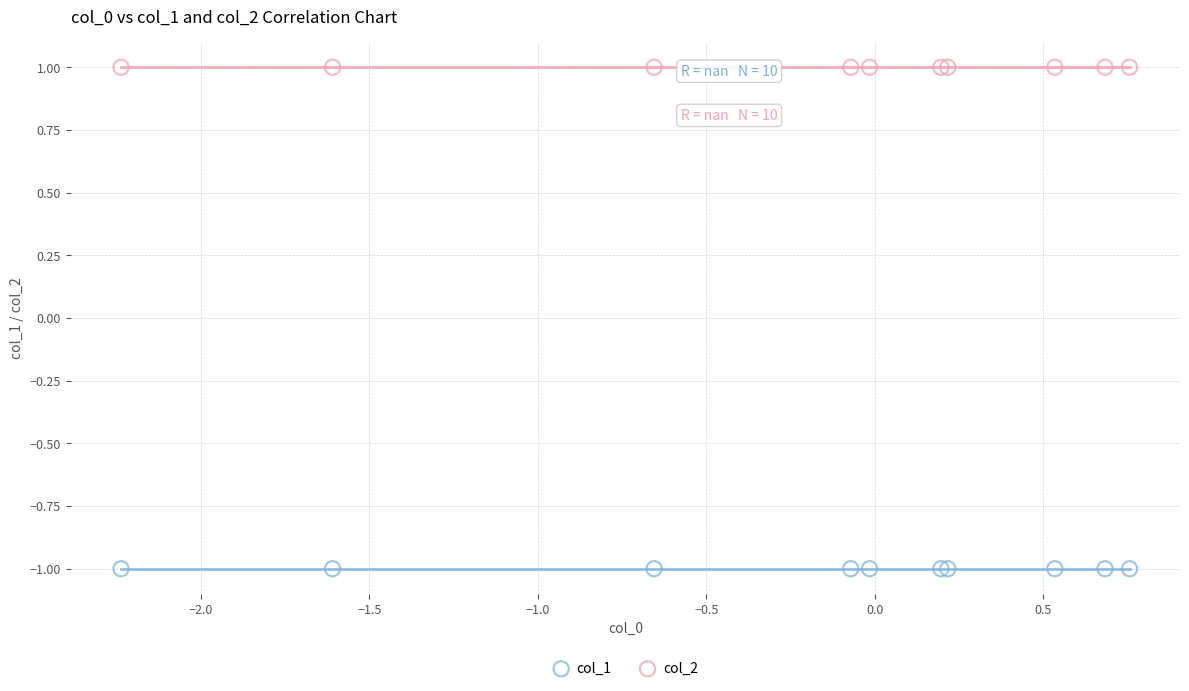

Which series reaches the minimum Y coordinate?

col_1